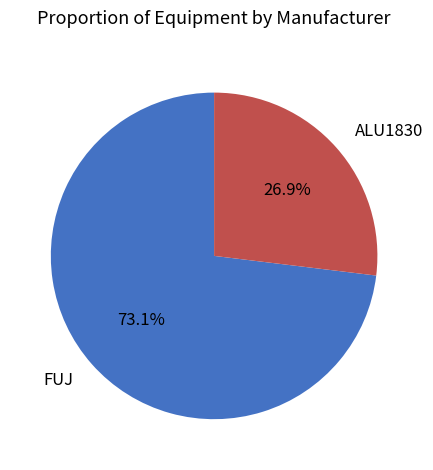

Which slice is the largest?

FUJ